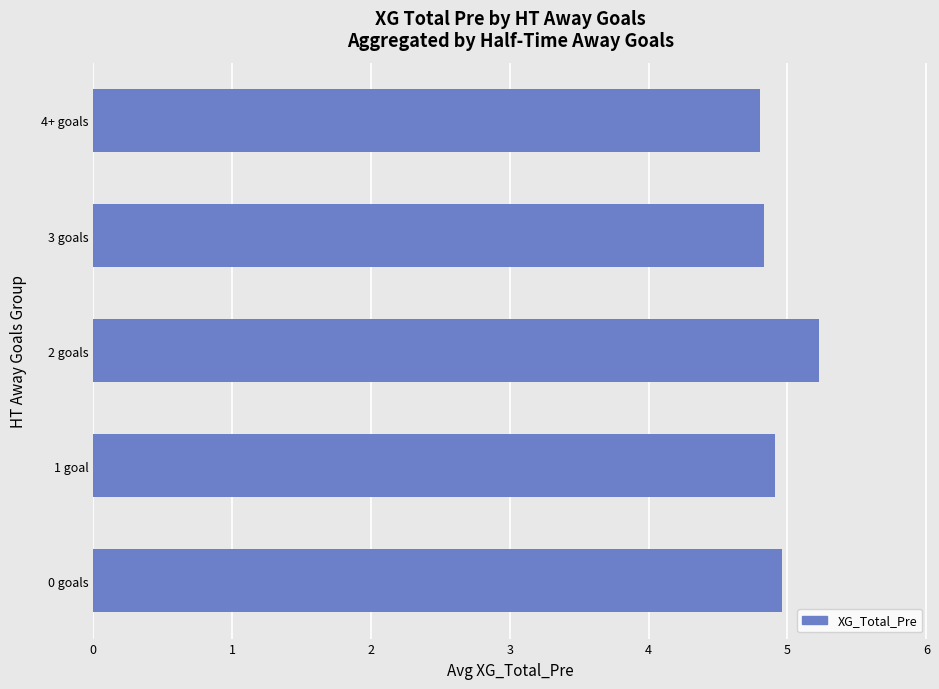

The chart shows a value of 8.0 at 0 goals. True or false?

False